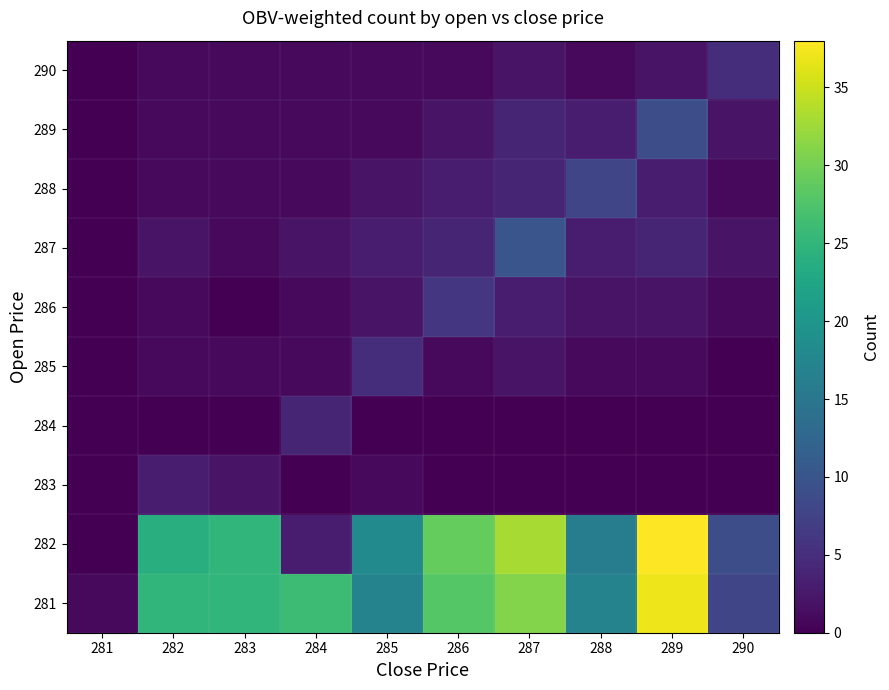

Reading right to left, transcribe all the data shown in this chart.

281: 290=8	289=37	288=17	287=31	286=28	285=17	284=26	283=25	282=25	281=1
282: 290=9	289=38	288=16	287=33	286=29	285=18	284=3	283=25	282=24	281=0
283: 290=0	289=0	288=0	287=0	286=0	285=1	284=0	283=2	282=3	281=0
284: 290=0	289=0	288=0	287=0	286=0	285=0	284=4	283=0	282=0	281=0
285: 290=0	289=1	288=1	287=2	286=1	285=5	284=1	283=1	282=1	281=0
286: 290=1	289=2	288=2	287=3	286=6	285=2	284=1	283=0	282=1	281=0
287: 290=2	289=4	288=3	287=10	286=4	285=3	284=2	283=1	282=2	281=0
288: 290=1	289=3	288=8	287=4	286=3	285=2	284=1	283=1	282=1	281=0
289: 290=2	289=9	288=3	287=4	286=2	285=1	284=1	283=1	282=1	281=0
290: 290=5	289=2	288=1	287=2	286=1	285=1	284=1	283=1	282=1	281=0